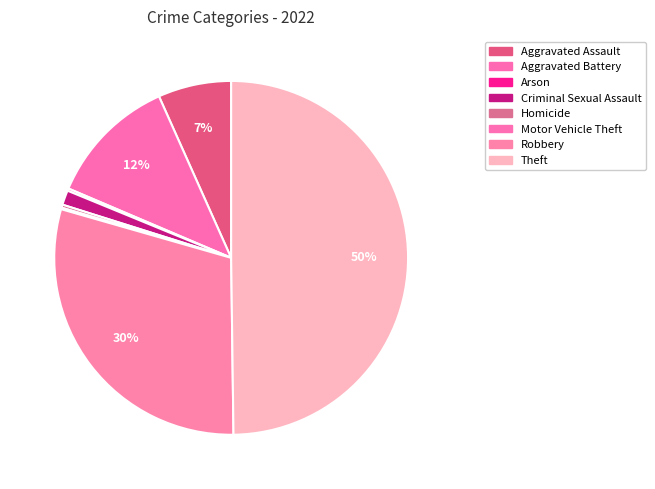

Rank the categories by value from highest to lowest.

Theft, Robbery, Aggravated Battery, Aggravated Assault, Criminal Sexual Assault, Homicide, Arson, Motor Vehicle Theft